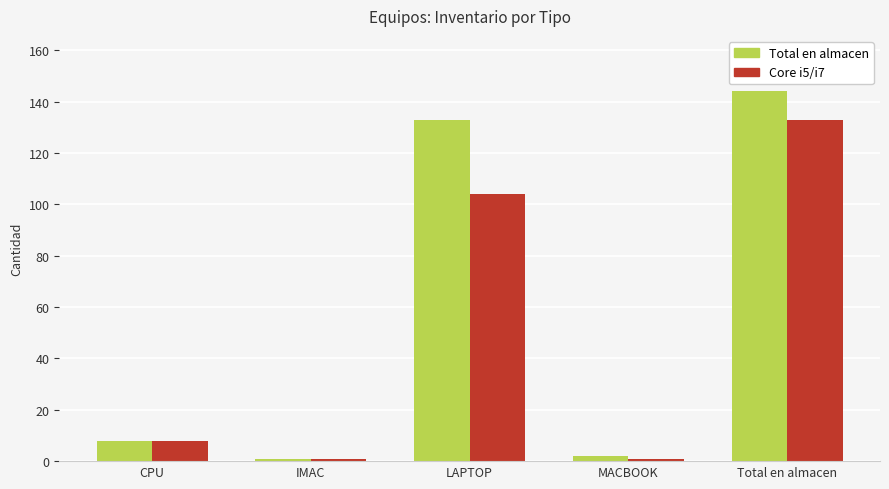

Which category has the highest value in the Total en almacen series?

Total en almacen